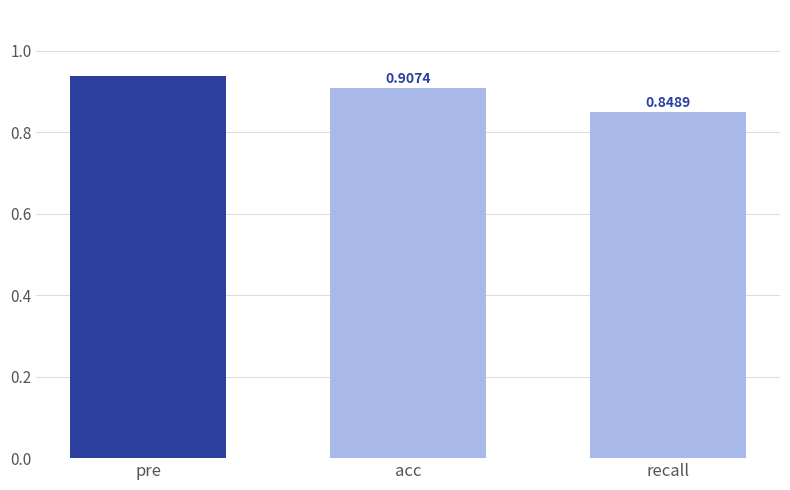

True or false: the data shows 0.2 at recall.

False